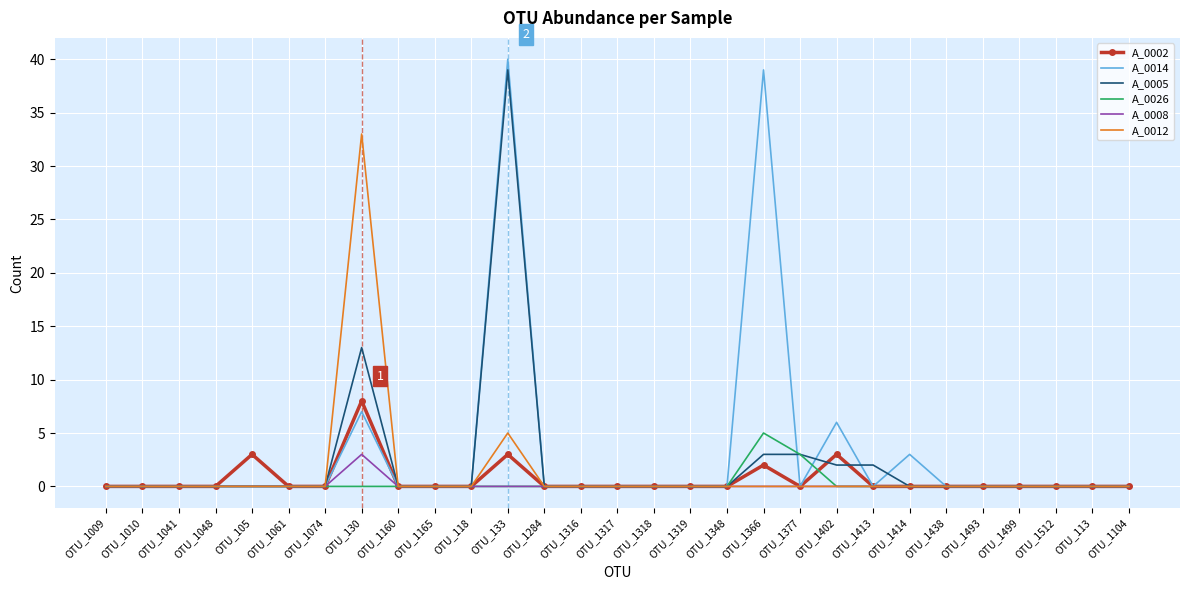

Is the value of A_0026 at OTU_1010 greater than the value of A_0014 at OTU_1366?

No